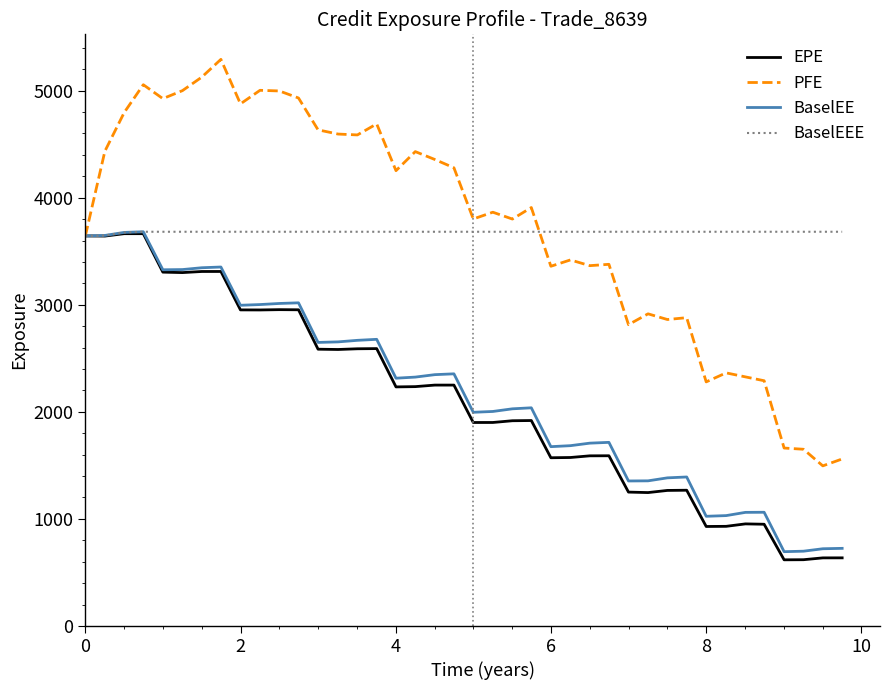

What is the smallest value displayed?

617.7